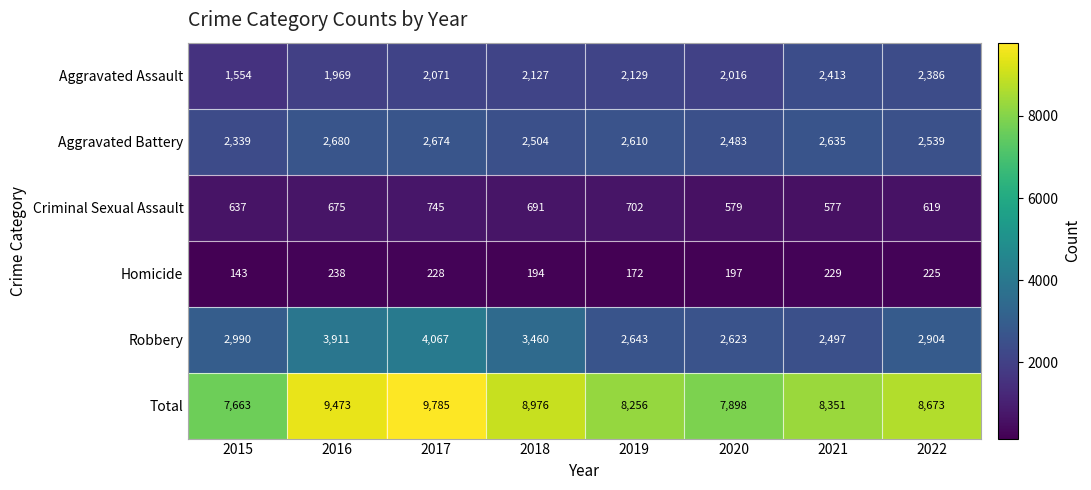

What is the greatest value displayed?

9785